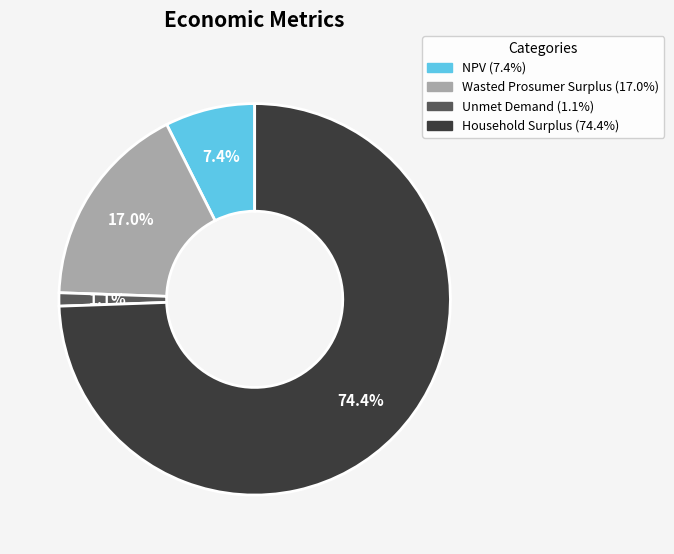

Which category has the smallest portion of the pie?

Unmet Demand